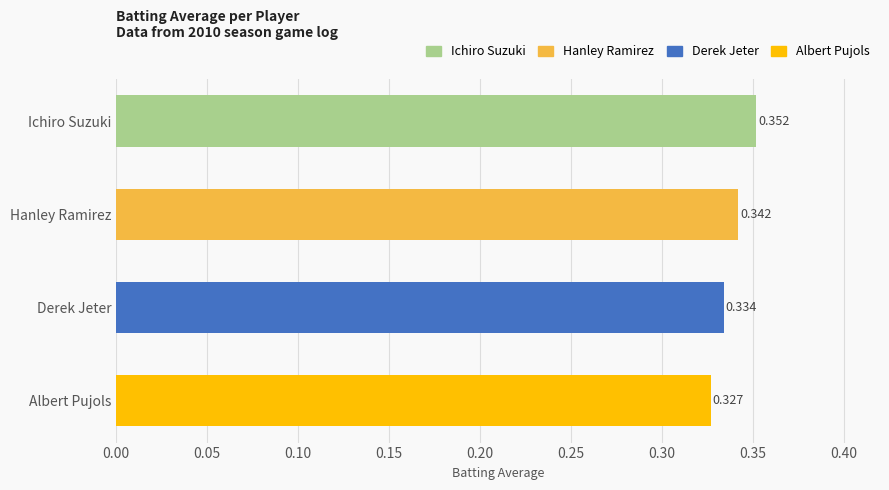

Is it true that the value at Albert Pujols is 0.5?

False